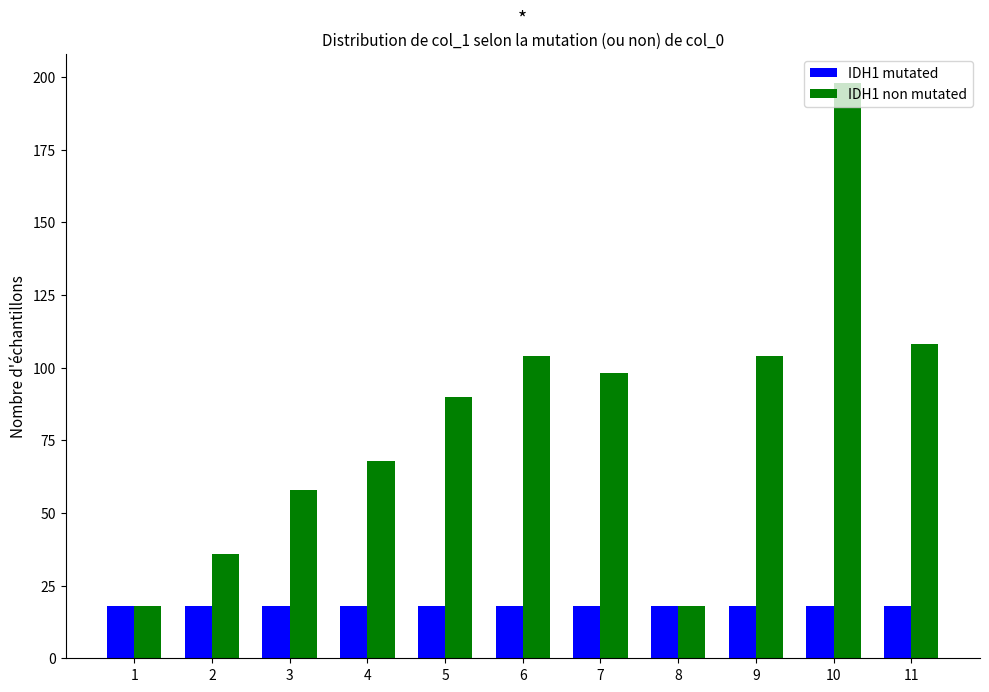

The IDH1 mutated series shows 11 at 1. True or false?

False